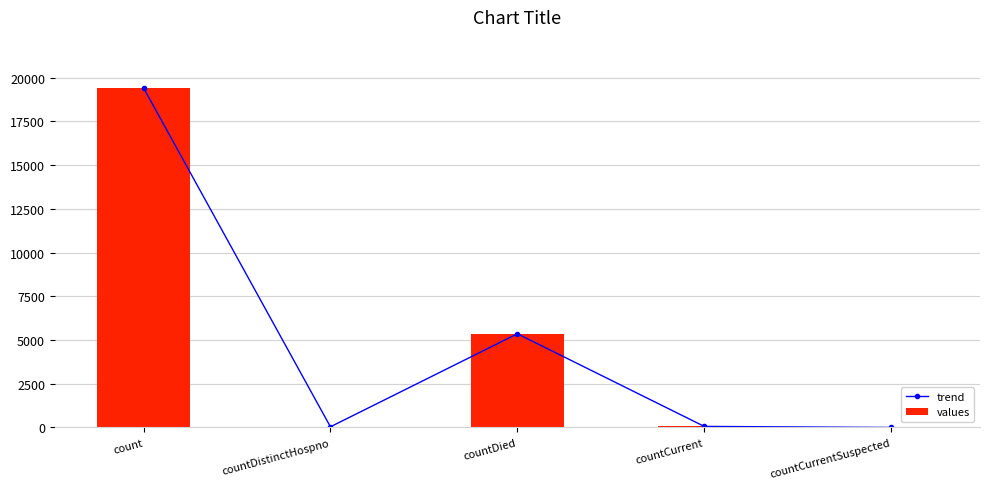

Is the value of values at countDistinctHospno greater than the value of trend at countDied?

No